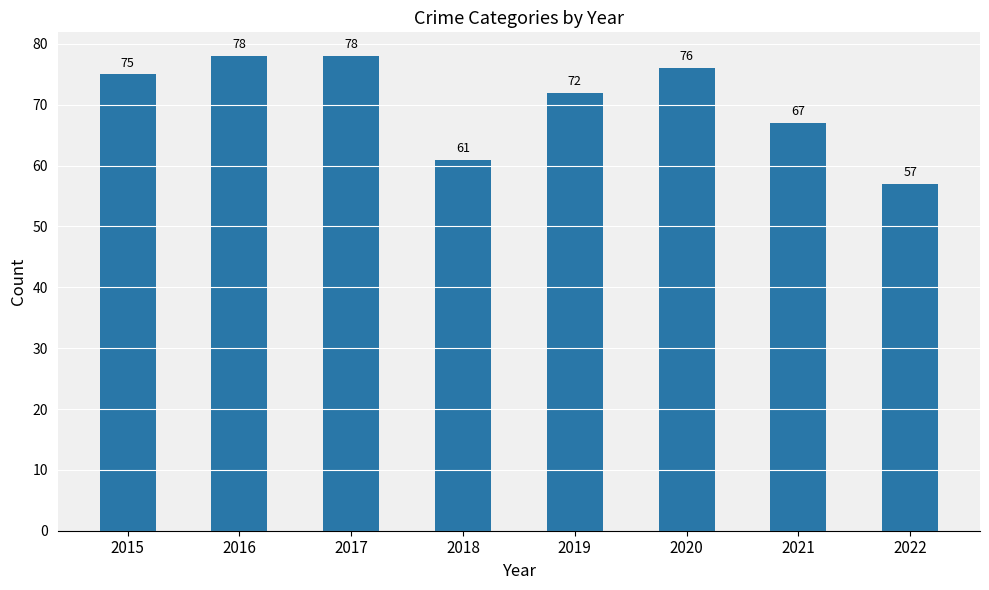

What is the sum of the values at 2018 and 2022?

118